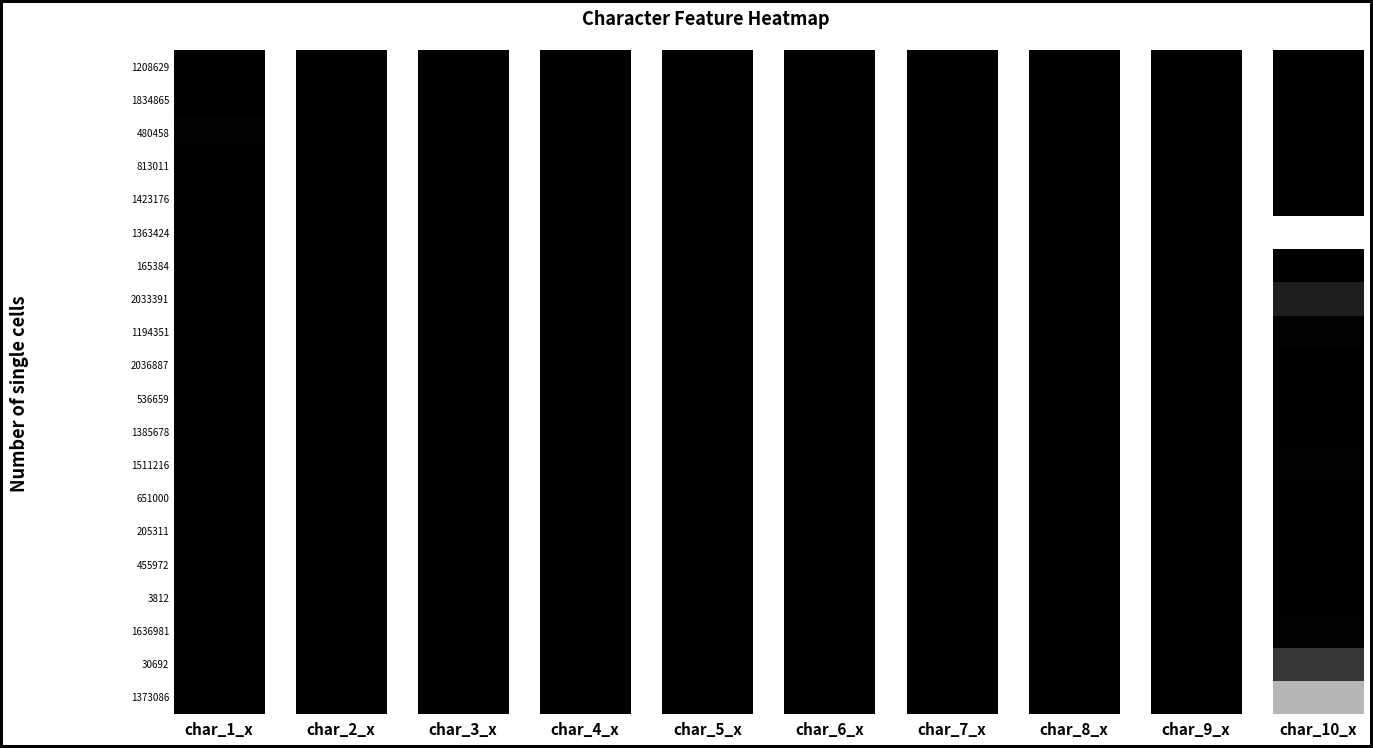

Reading left to right, extract all data points from this chart.

char_1_x: 1208629=0	1834865=0	480458=25	813011=0	1423176=0	1363424=0	165384=0	2033391=0	1194351=0	2036887=0	536659=0	1385678=1	1511216=0	651000=0	205311=0	455972=5	3812=0	1636981=0	30692=0	1373086=0
char_2_x: 1208629=0	1834865=0	480458=12	813011=0	1423176=0	1363424=0	165384=0	2033391=0	1194351=0	2036887=0	536659=0	1385678=6	1511216=0	651000=0	205311=0	455972=2	3812=0	1636981=0	30692=0	1373086=0
char_3_x: 1208629=0	1834865=0	480458=5	813011=0	1423176=0	1363424=0	165384=0	2033391=0	1194351=0	2036887=0	536659=0	1385678=2	1511216=0	651000=0	205311=0	455972=6	3812=0	1636981=0	30692=0	1373086=0
char_4_x: 1208629=0	1834865=0	480458=4	813011=0	1423176=0	1363424=0	165384=0	2033391=0	1194351=0	2036887=0	536659=0	1385678=2	1511216=0	651000=0	205311=0	455972=3	3812=0	1636981=0	30692=0	1373086=0
char_5_x: 1208629=0	1834865=0	480458=6	813011=0	1423176=0	1363424=0	165384=0	2033391=0	1194351=0	2036887=0	536659=0	1385678=1	1511216=0	651000=0	205311=0	455972=1	3812=0	1636981=0	30692=0	1373086=0
char_6_x: 1208629=0	1834865=0	480458=1	813011=0	1423176=0	1363424=0	165384=0	2033391=0	1194351=0	2036887=0	536659=0	1385678=1	1511216=0	651000=0	205311=0	455972=3	3812=0	1636981=0	30692=0	1373086=0
char_7_x: 1208629=0	1834865=0	480458=1	813011=0	1423176=0	1363424=0	165384=0	2033391=0	1194351=0	2036887=0	536659=0	1385678=1	1511216=0	651000=0	205311=0	455972=2	3812=0	1636981=0	30692=0	1373086=0
char_8_x: 1208629=0	1834865=0	480458=8	813011=0	1423176=0	1363424=0	165384=0	2033391=0	1194351=0	2036887=0	536659=0	1385678=2	1511216=0	651000=0	205311=0	455972=4	3812=0	1636981=0	30692=0	1373086=0
char_9_x: 1208629=0	1834865=0	480458=12	813011=0	1423176=0	1363424=0	165384=0	2033391=0	1194351=0	2036887=0	536659=0	1385678=1	1511216=0	651000=0	205311=0	455972=5	3812=0	1636981=0	30692=0	1373086=0
char_10_x: 1208629=1	1834865=1	480458=0	813011=1	1423176=1	1363424=2252	165384=1	2033391=268	1194351=23	2036887=1	536659=1	1385678=0	1511216=23	651000=1	205311=1	455972=0	3812=1	1636981=23	30692=481	1373086=1606